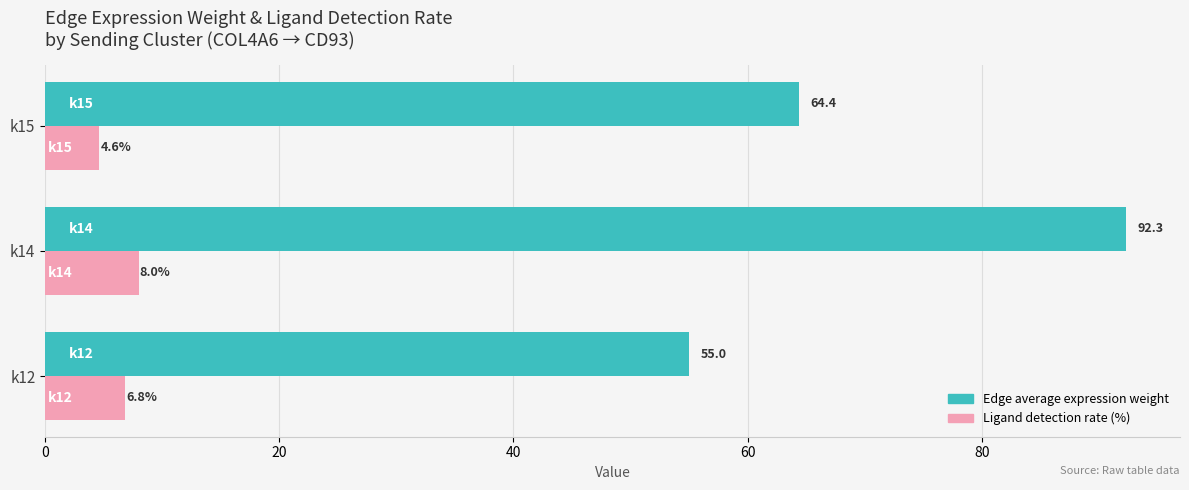

At which label does Ligand detection rate (%) reach its minimum?

k15